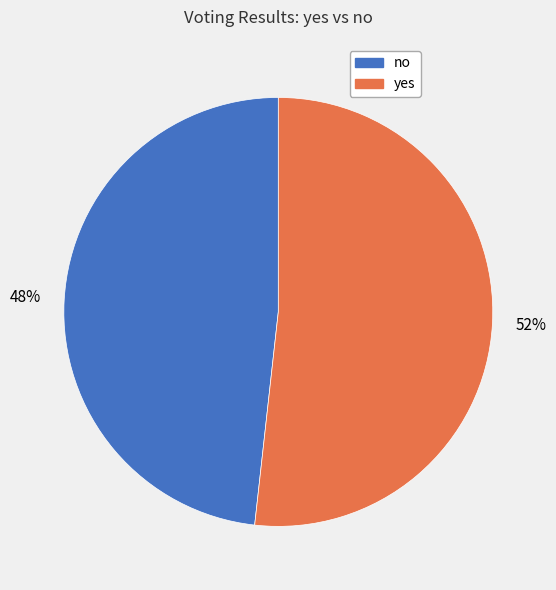

To the nearest percent, what portion does no represent?

48%